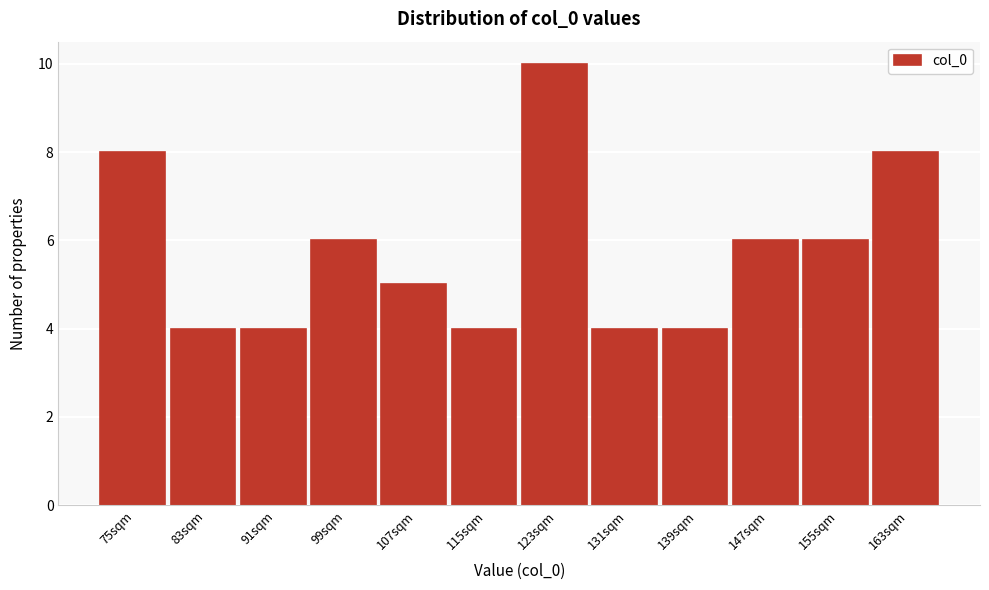

Reading right to left, list all the values displayed in this chart.

163sqm=8	155sqm=6	147sqm=6	139sqm=4	131sqm=4	123sqm=10	115sqm=4	107sqm=5	99sqm=6	91sqm=4	83sqm=4	75sqm=8